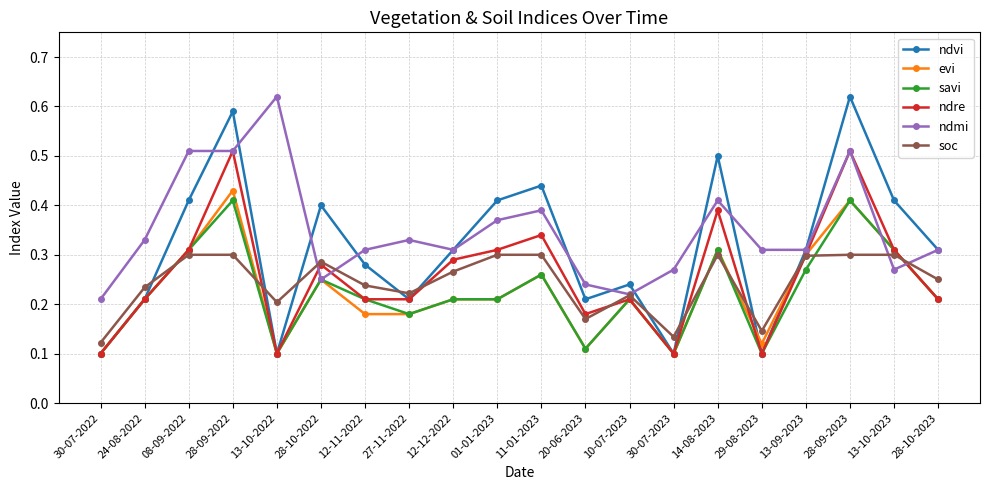

What are all the series names shown in the legend?

ndvi, evi, savi, ndre, ndmi, soc